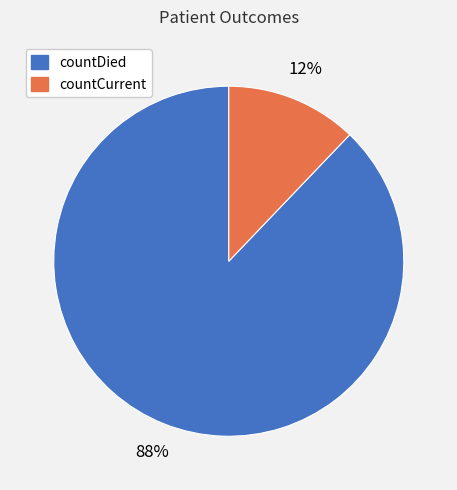

To the nearest percent, what is the average slice percentage?

50%